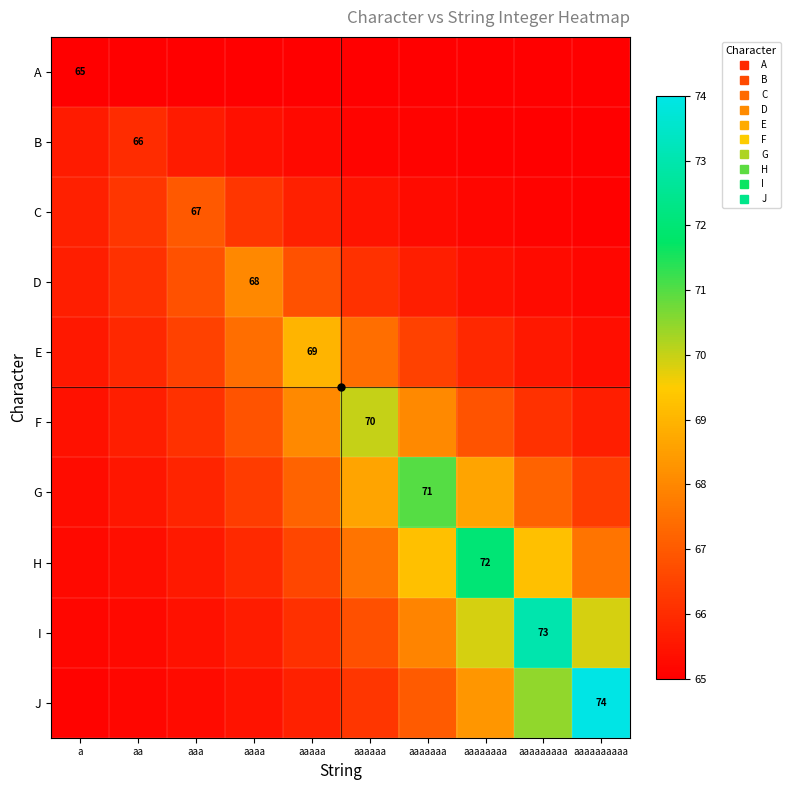

Is it true that E equals 66.5 at aaaaaaa?

True